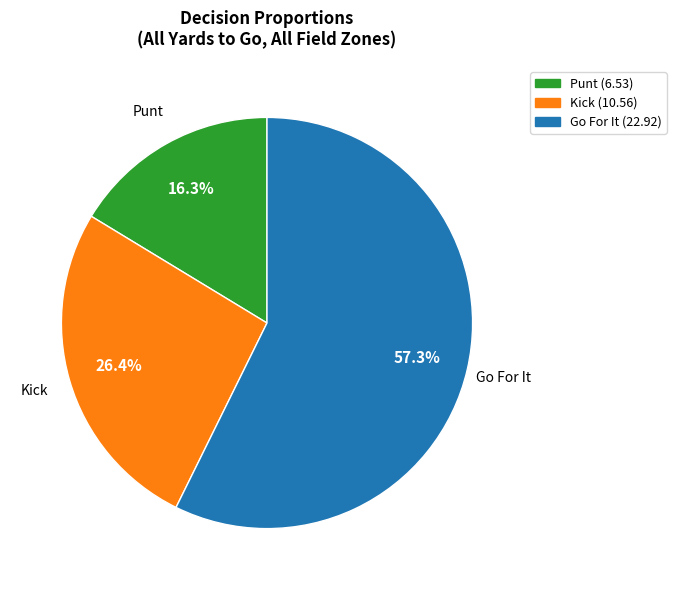

Is there a majority slice in this chart?

Yes